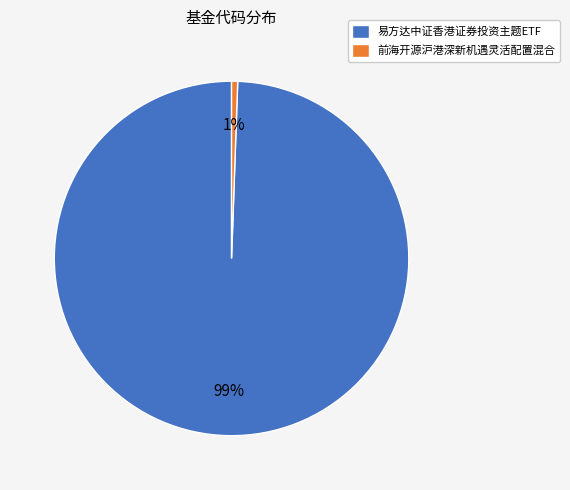

Is there any slice that represents more than half of the pie?

Yes